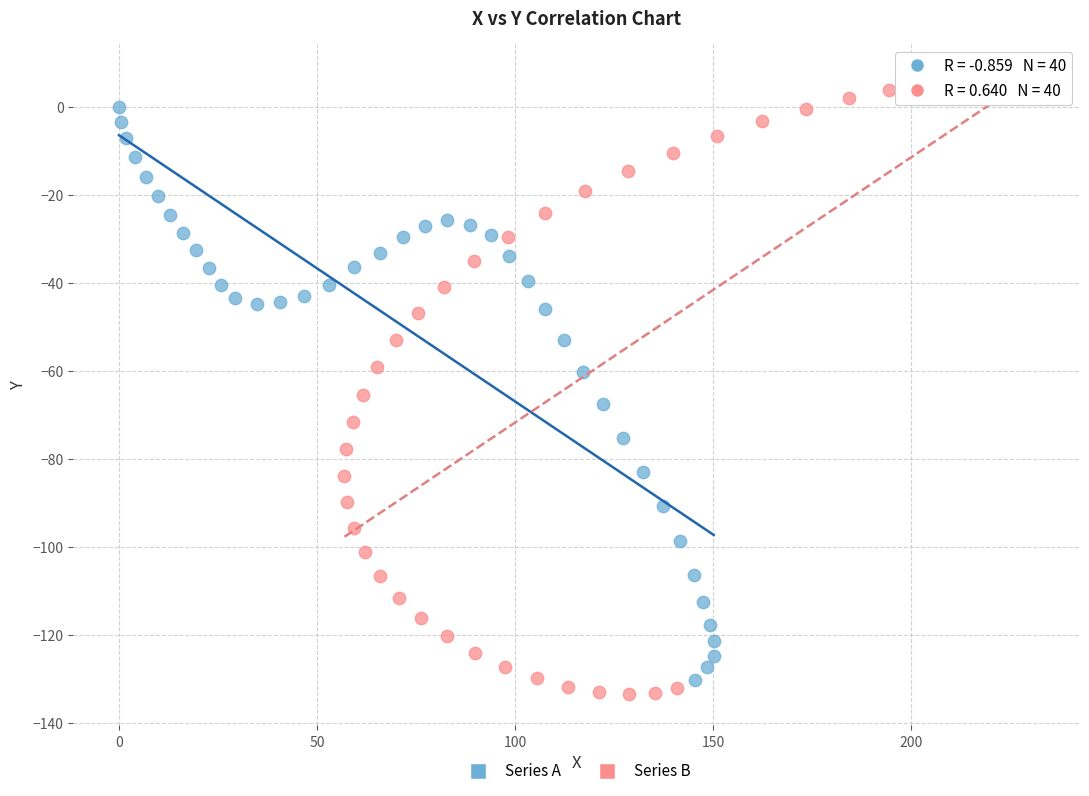

Which series reaches the maximum Y coordinate?

Series B